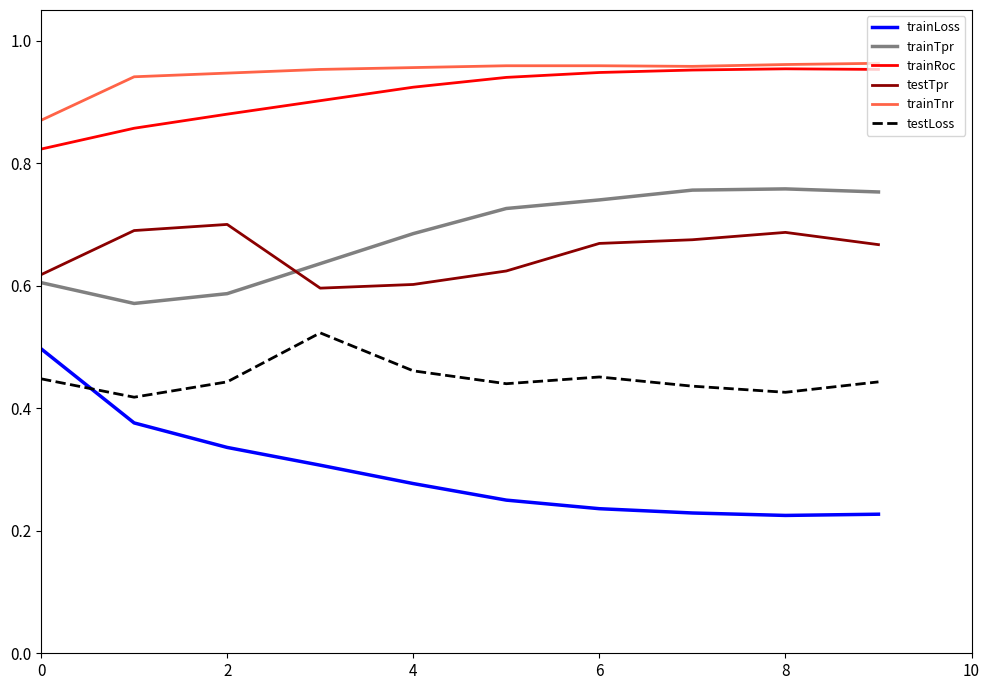

True or false: trainTnr and testLoss intersect in this chart.

False